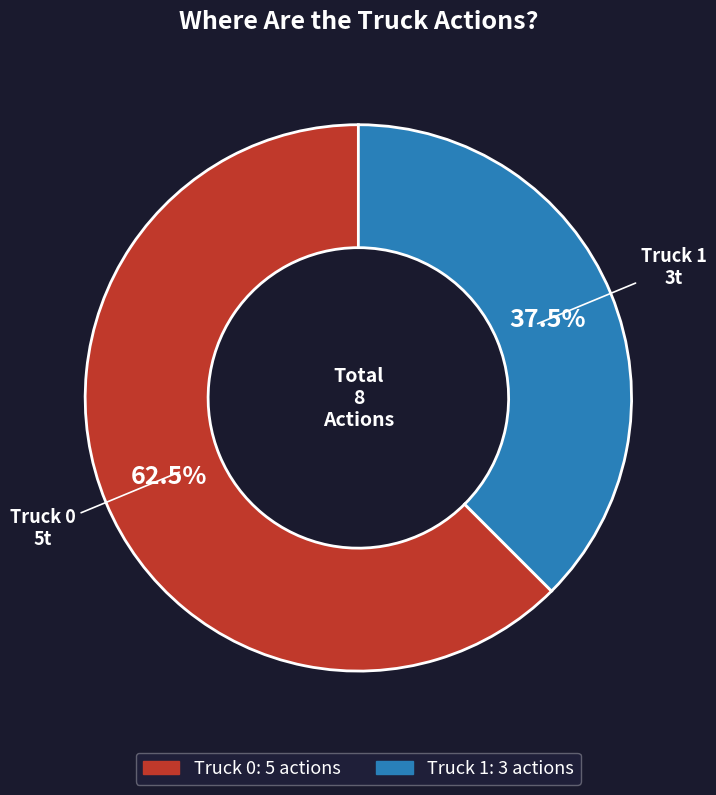

To the nearest percent, what is the difference between the Truck 0 and Truck 1 slice percentages?

25%